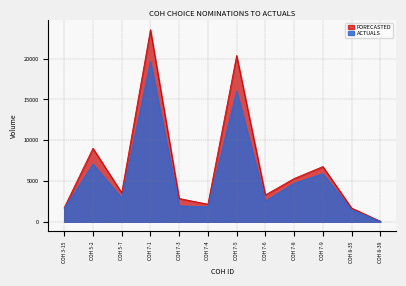

True or false: ACTUALS and FORECASTED intersect in this chart.

False